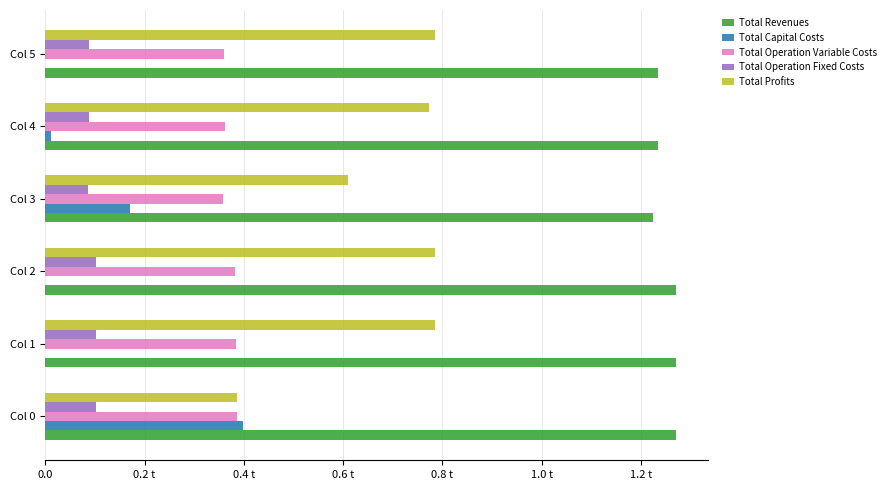

Which series has the largest range (max minus min)?

Total Profits